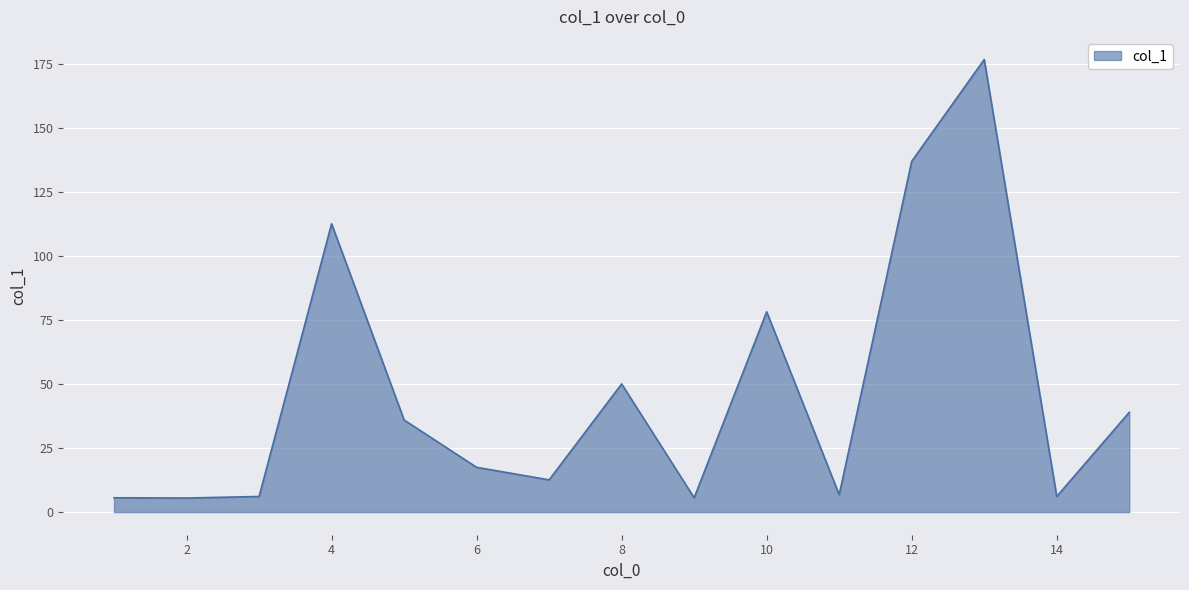

What is the smallest value displayed?

5.5